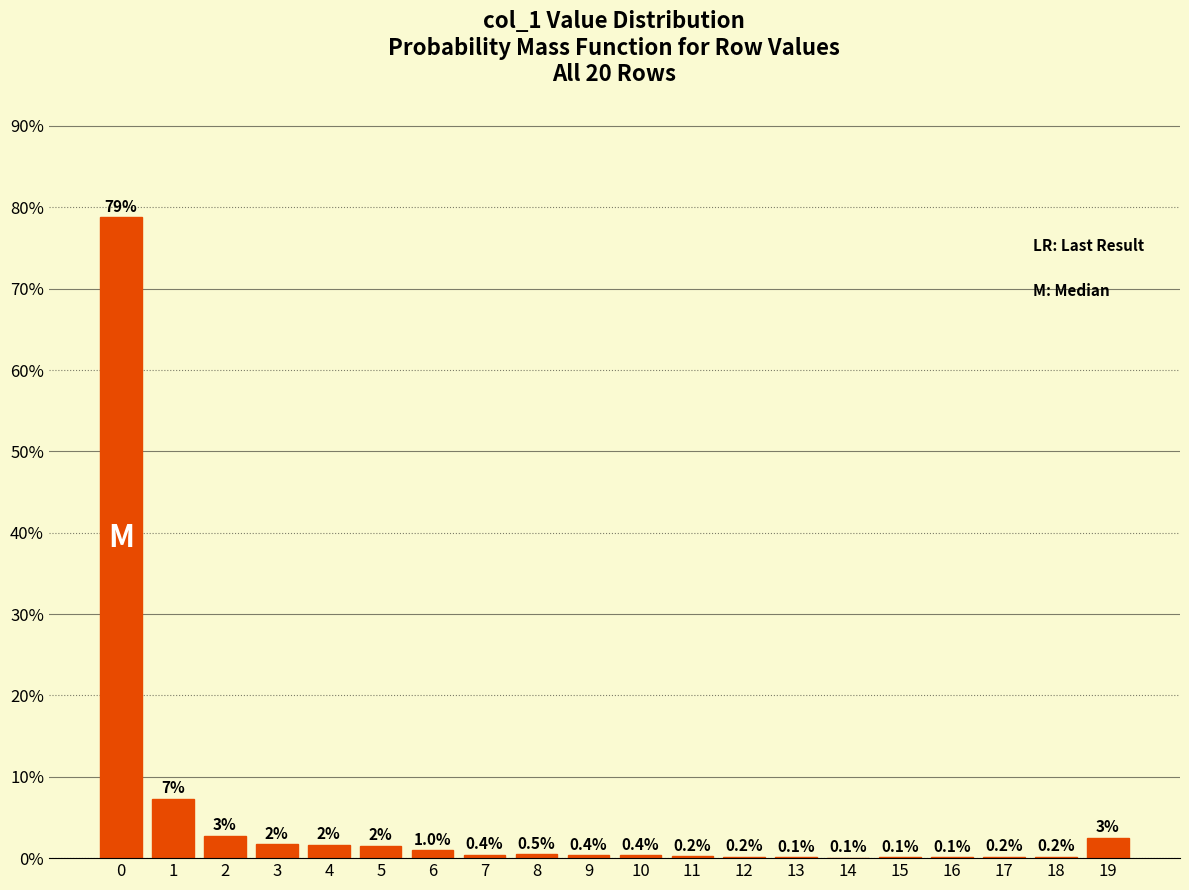

True or false: the data shows 2.5 at 19.

True